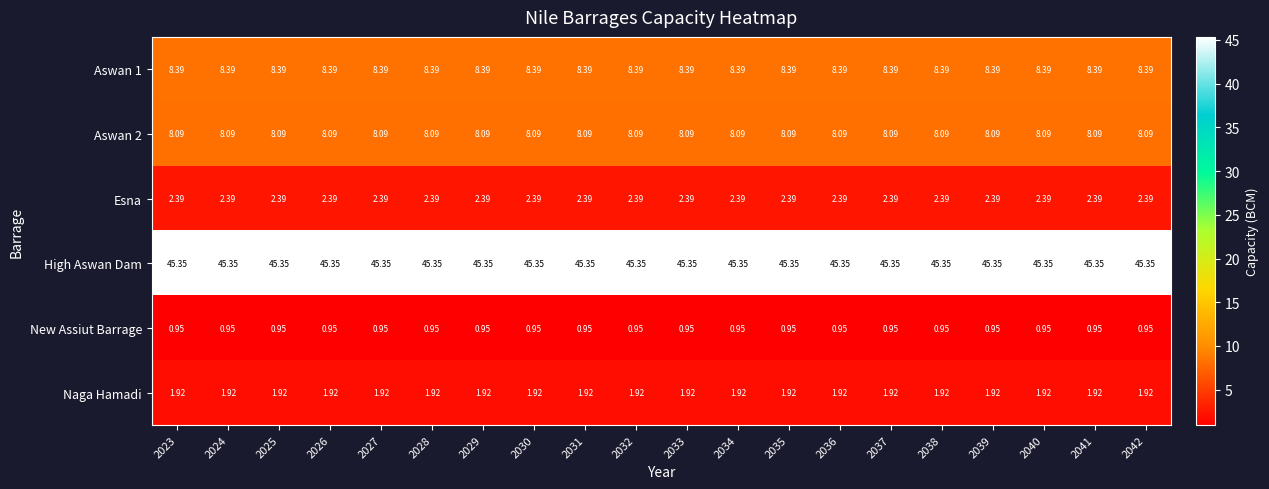

At how many categories does at least one series exceed 39?

20